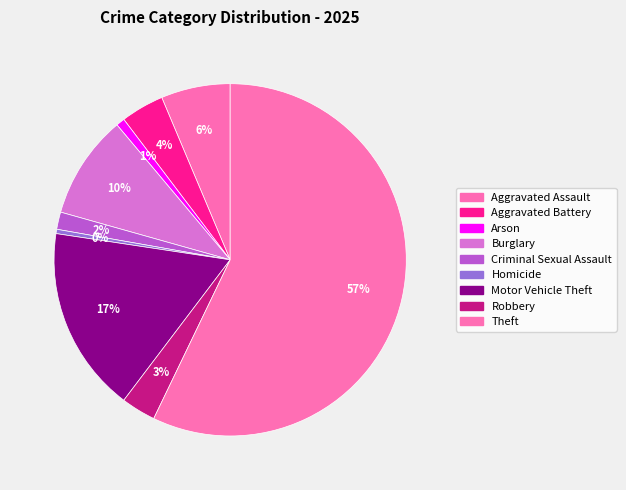

To the nearest percent, what is the combined percentage of Aggravated Assault and Burglary?

16%